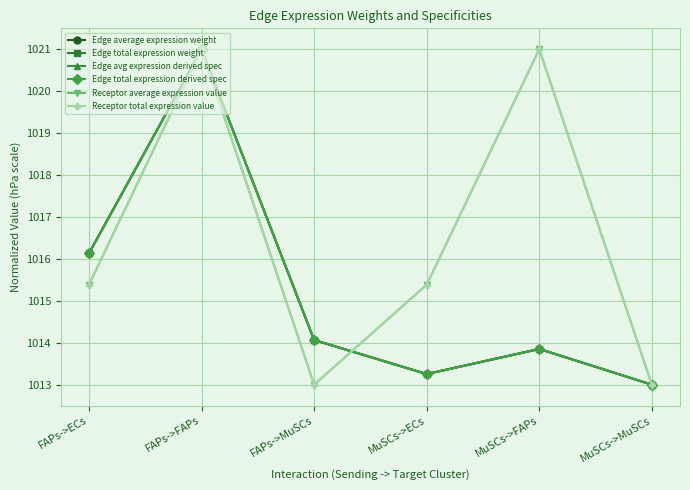

Is it true that Edge total expression weight equals 685.0 at FAPs->FAPs?

False